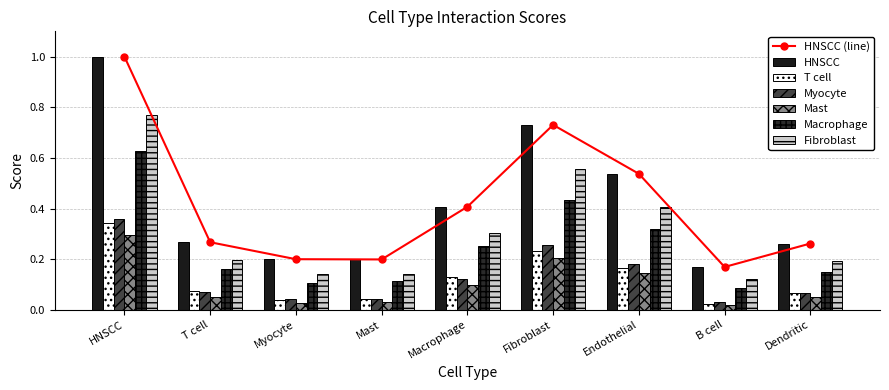

At which category is the sum across all series the highest?

HNSCC